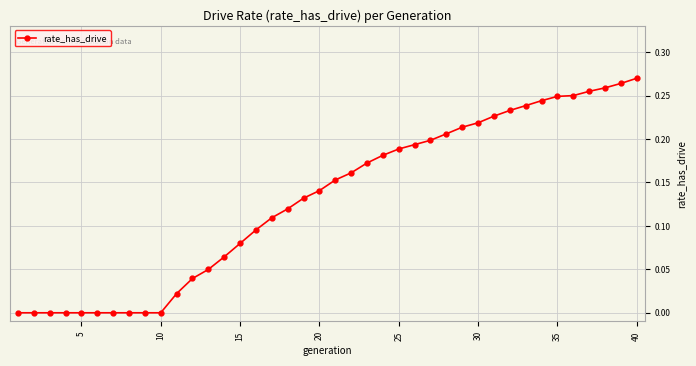

What is the sum of all values?

5.2